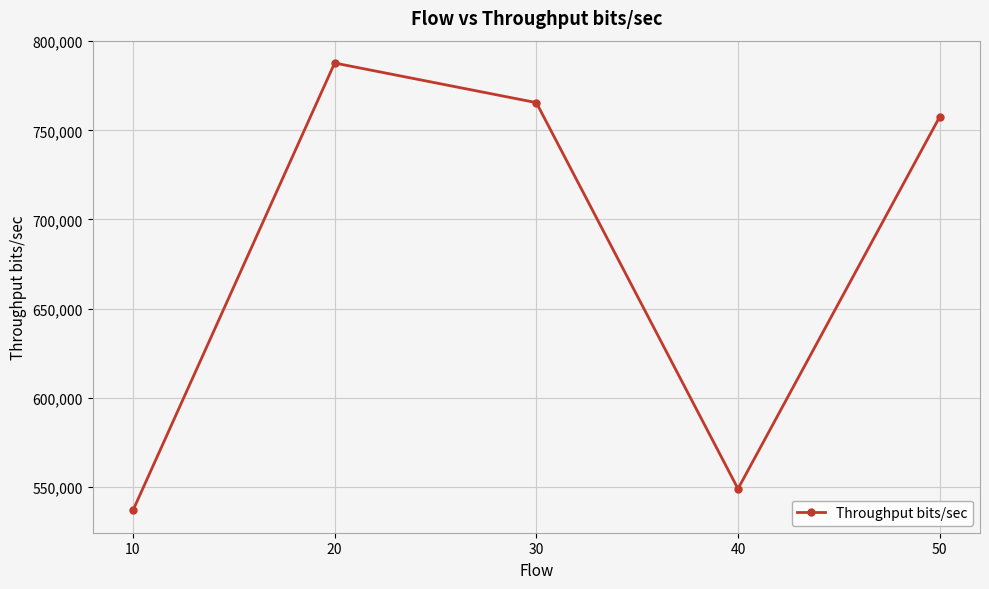

What is the change in value from 10 to 30?

+228735